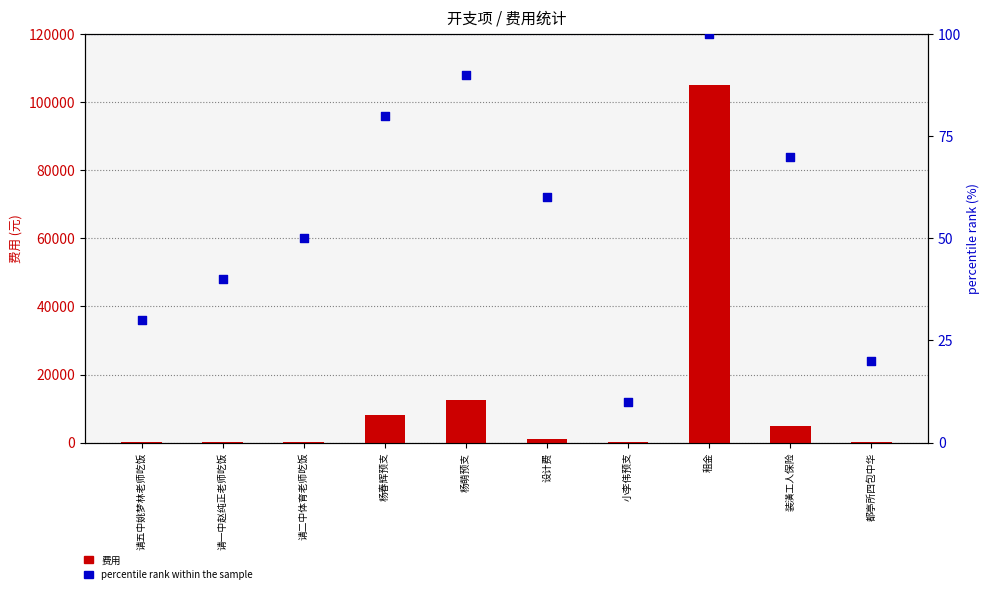

Is the value of percentile rank within the sample at 设计费 greater than the value of 费用 at 杨春辉预支?

No